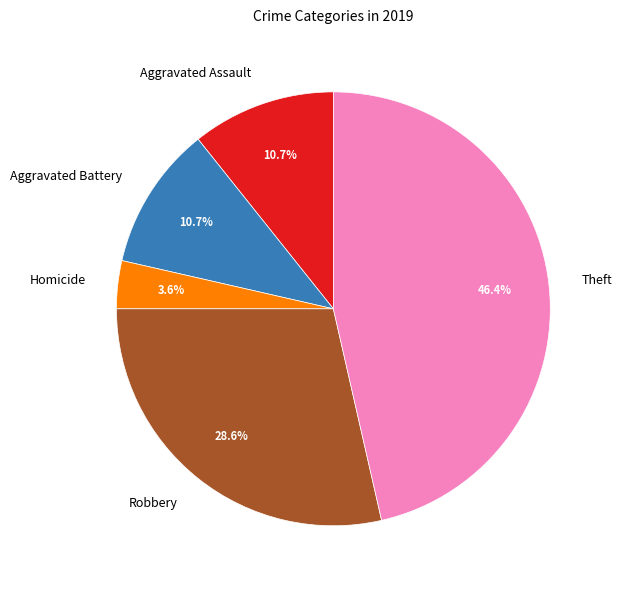

What percentage is the Theft slice, to the nearest percent?

46%